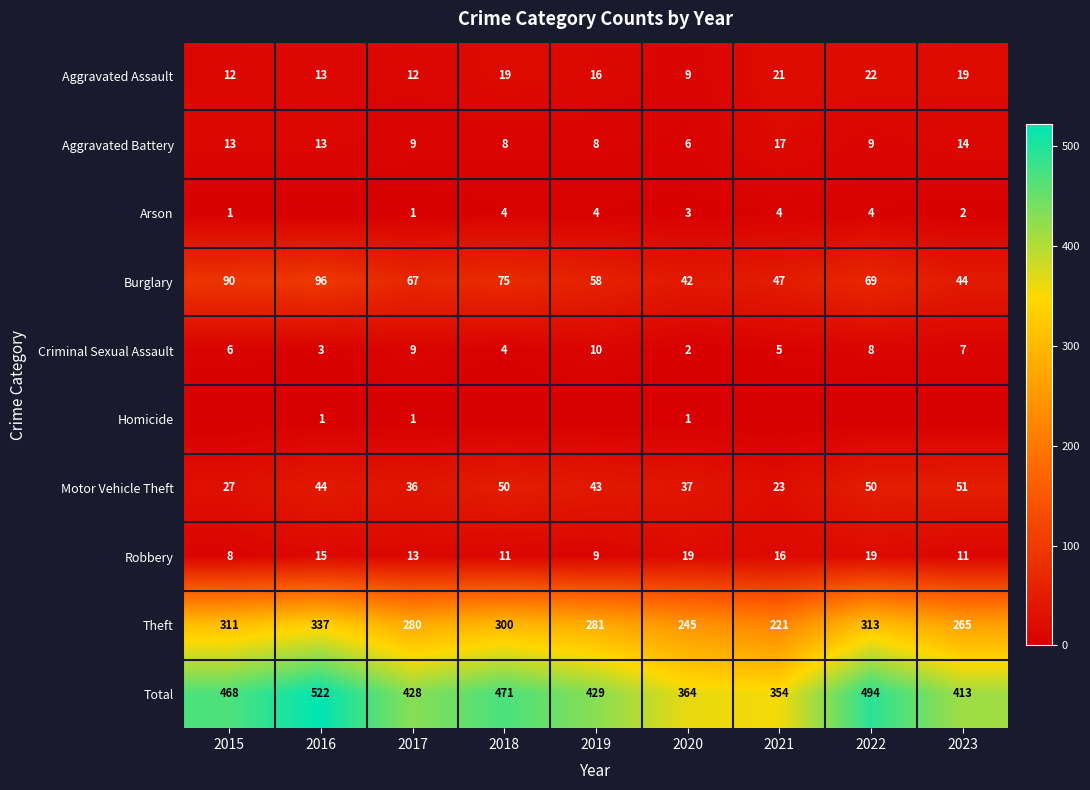

Is the value of Burglary at 2019 greater than the value of Criminal Sexual Assault at 2015?

Yes